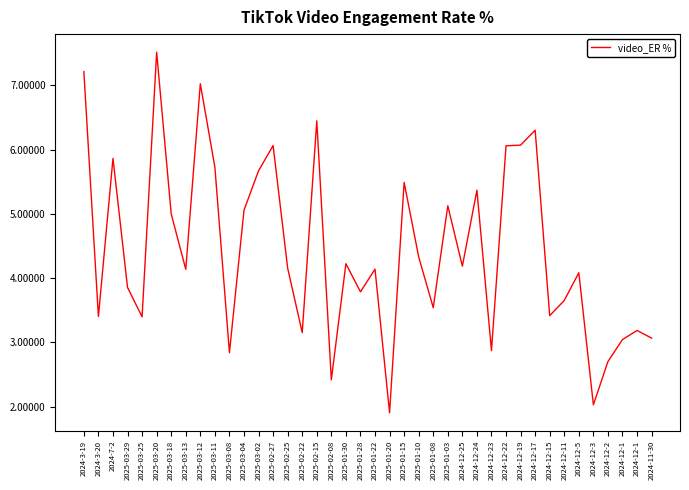

What is the sum of all values?

177.5